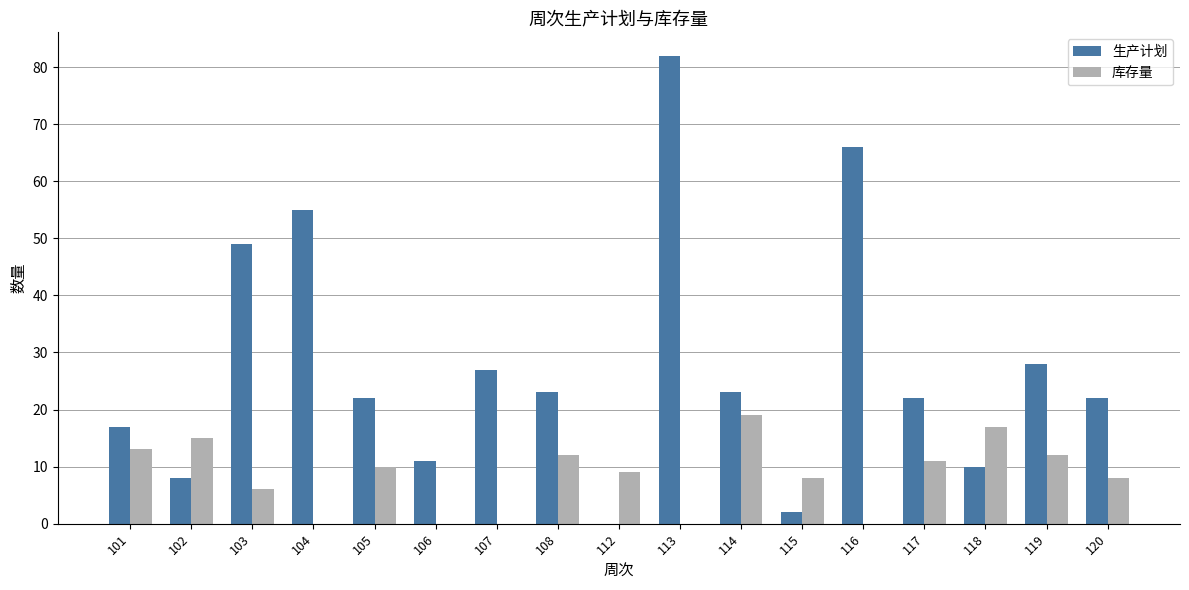

What are all the series names shown in the legend?

生产计划, 库存量